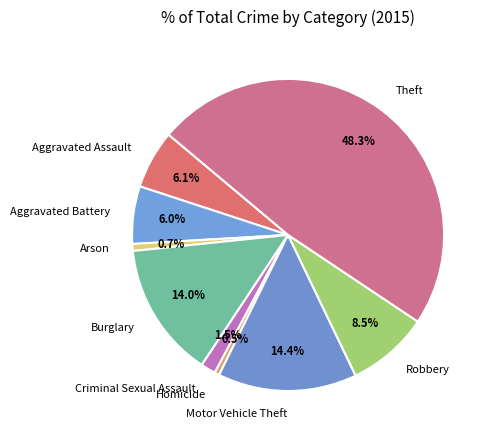

The Arson slice represents 11% of the pie. True or false?

False